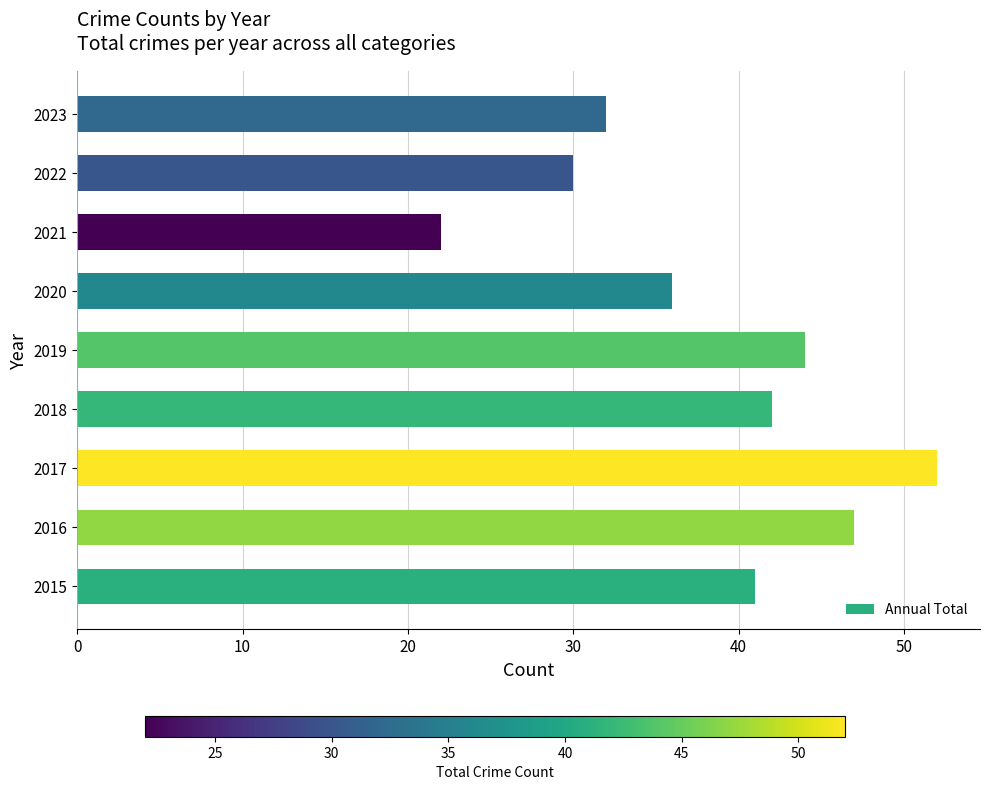

How many data points does each series have?

9